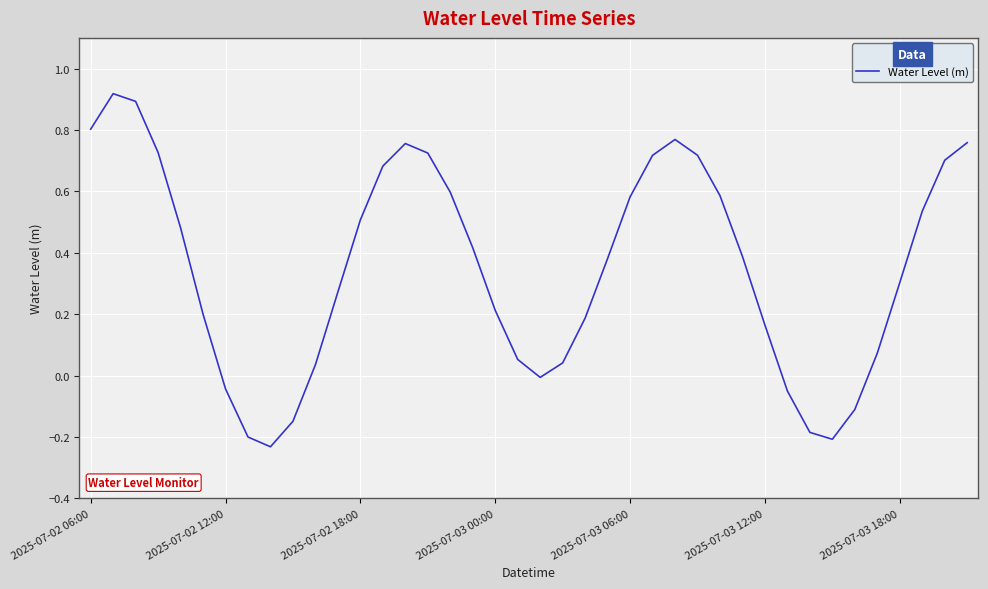

How many series are shown in this chart?

1